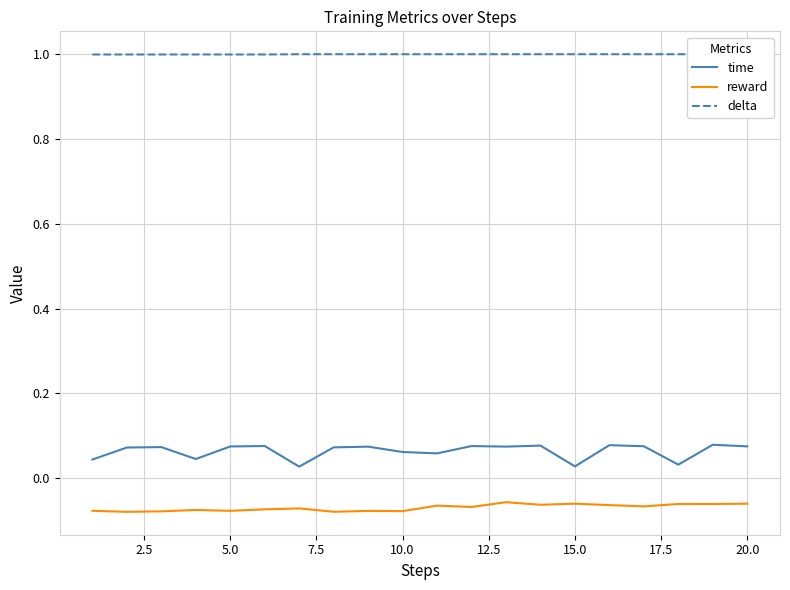

True or false: time and reward cross at least once.

False